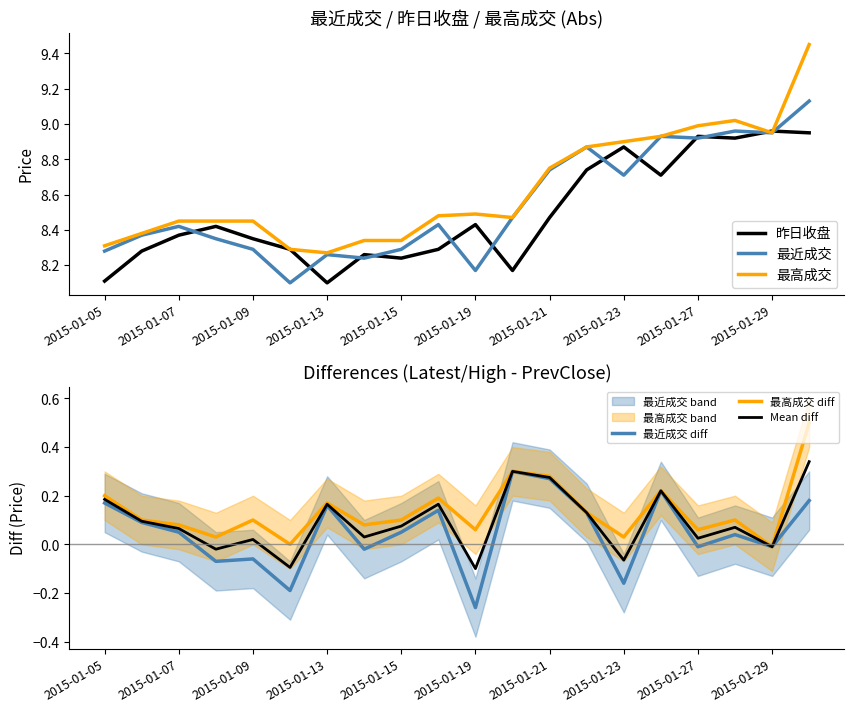

How many series are shown in this chart?

6